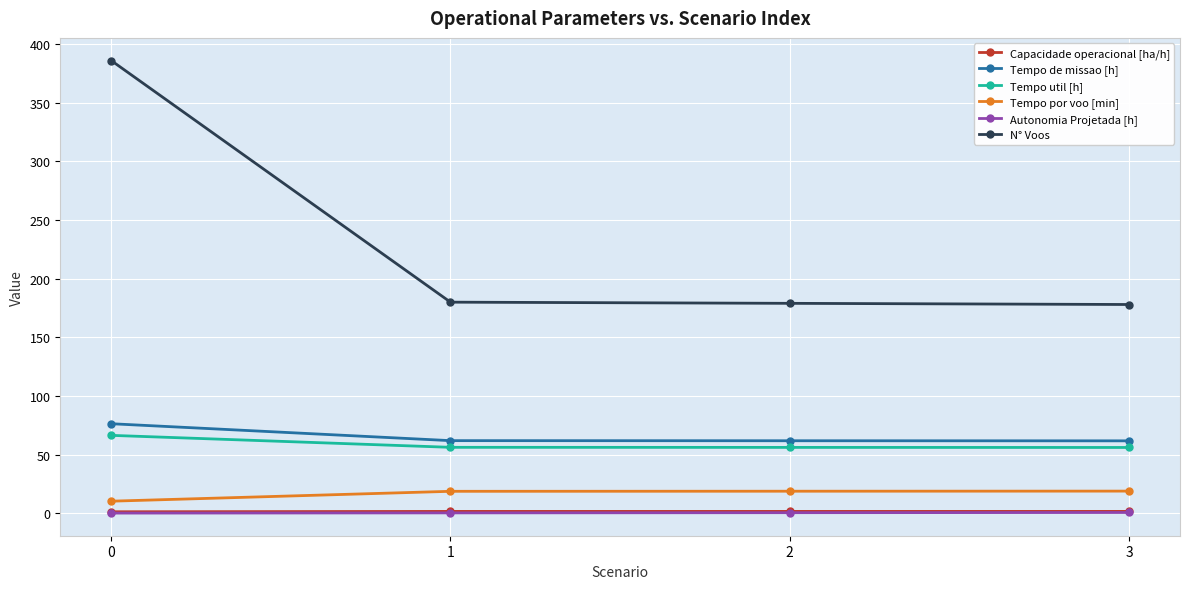

What are all the series names shown in the legend?

Capacidade operacional [ha/h], Tempo de missao [h], Tempo util [h], Tempo por voo [min], Autonomia Projetada [h], N° Voos